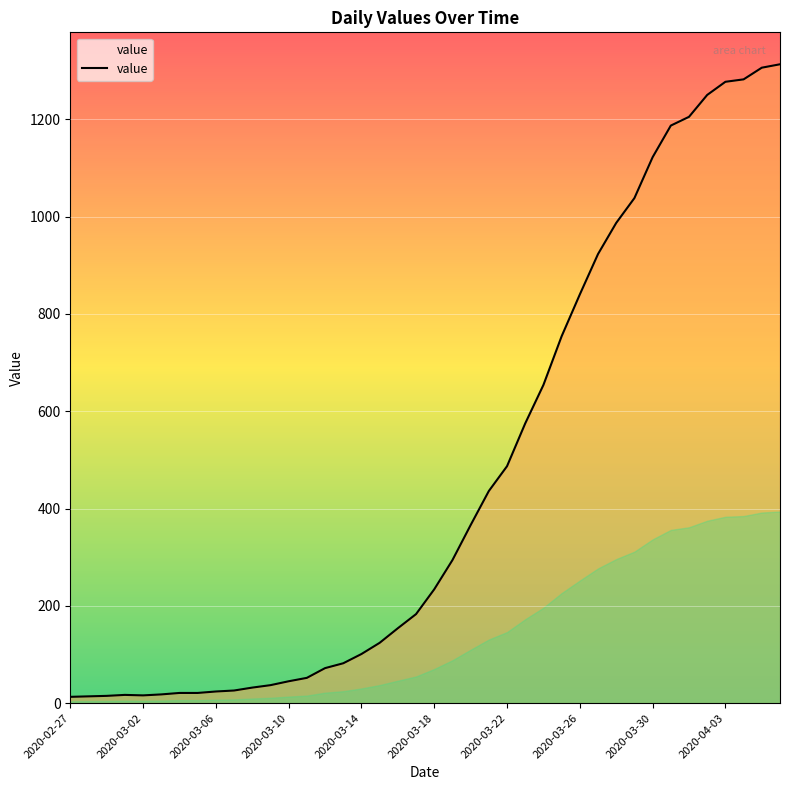

What is the difference between the second highest and minimum values?

1293